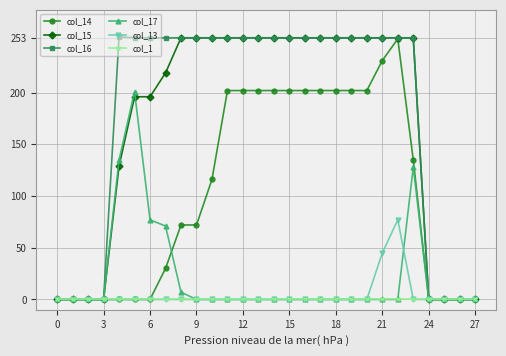

What is the highest value of the col_16 series?

254